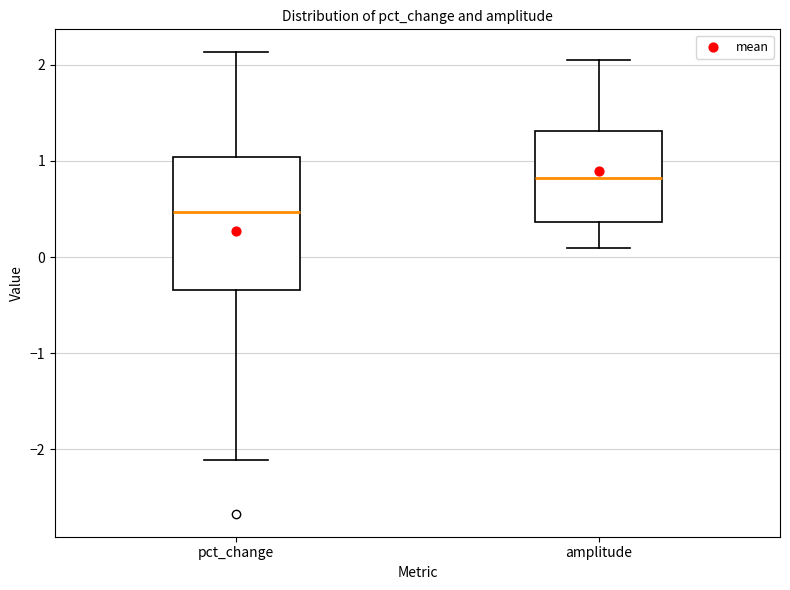

Which box's median line is the lowest?

pct_change